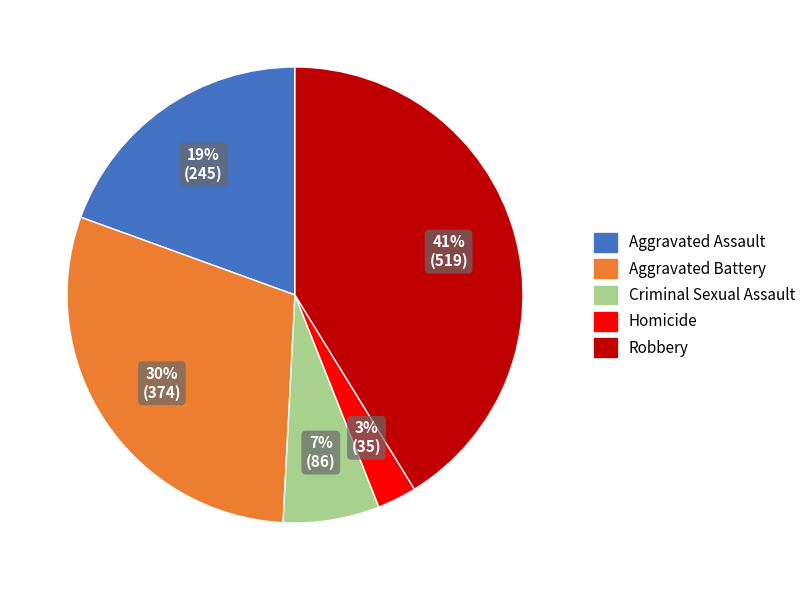

Does any single category account for the majority?

No